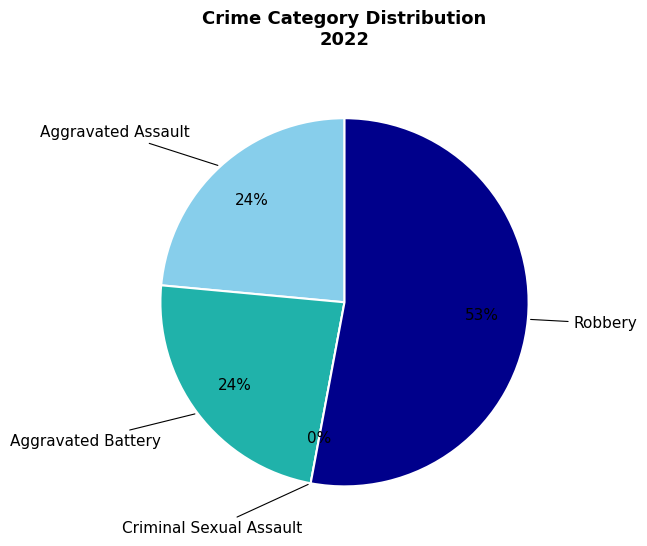

Which slice represents more than half of the pie?

Robbery